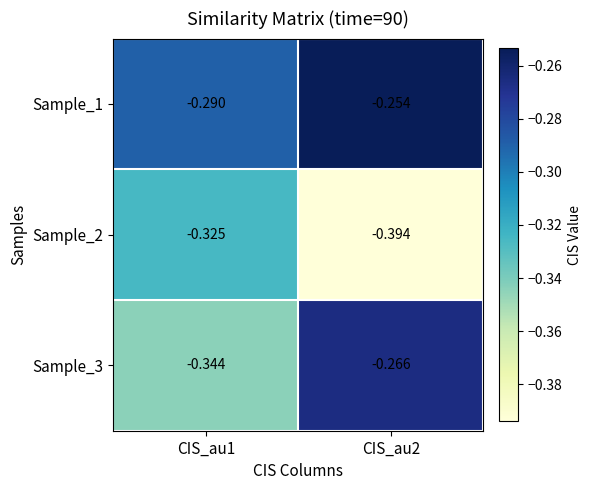

Is the value of Sample_3 at CIS_au1 greater than the value of Sample_1 at CIS_au2?

No